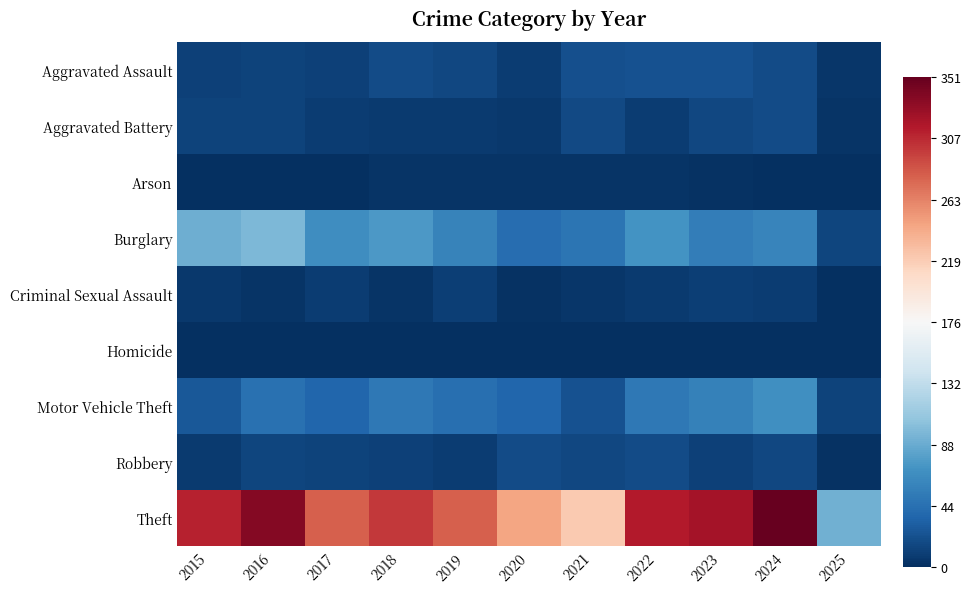

Between 2020 and 2022, which is larger?

2022